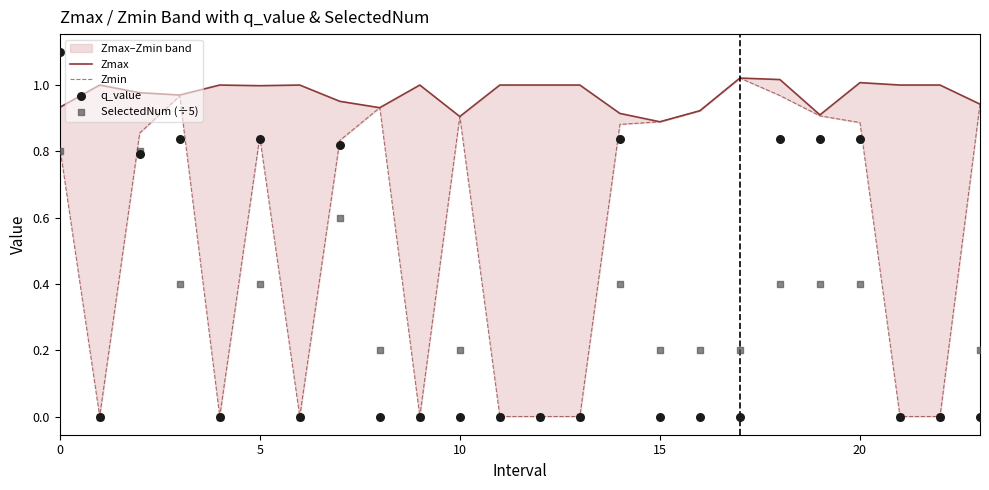

Which series reaches the minimum Y coordinate?

Zmin